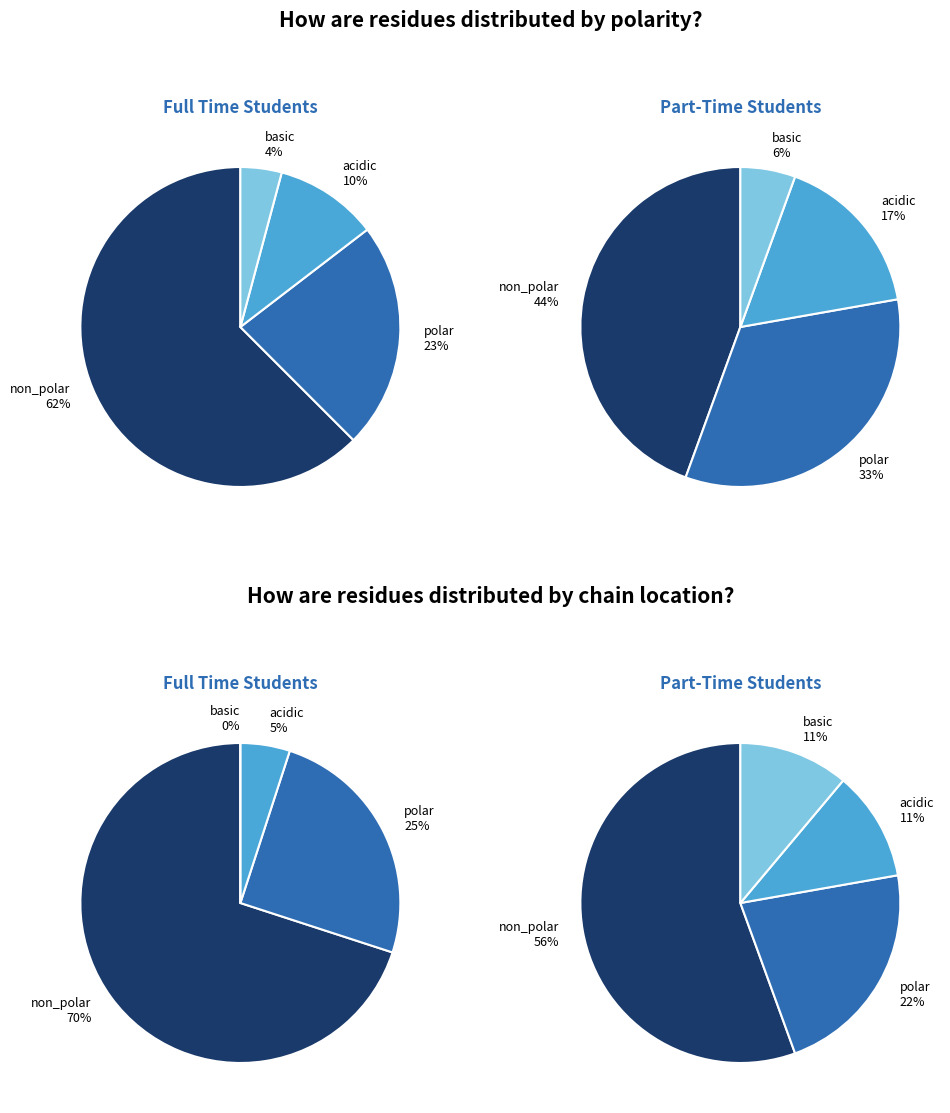

Which has a higher value, polar or non_polar?

non_polar